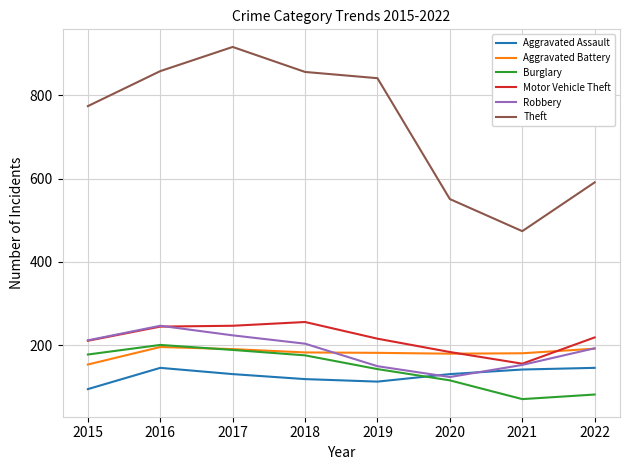

True or false: Burglary has a value of 71 at 2021.

True